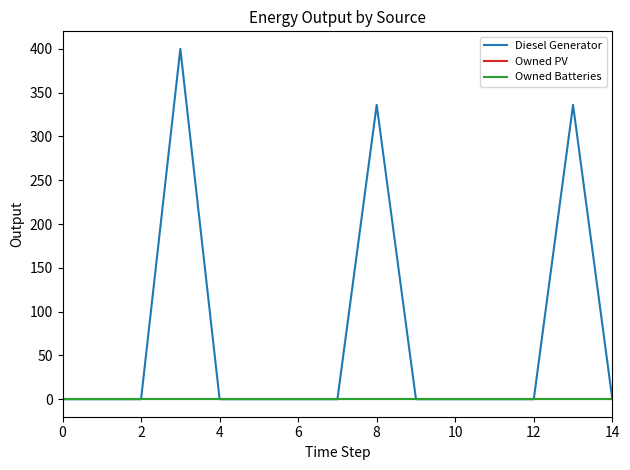

Does the chart display data point markers on the line(s)?

No